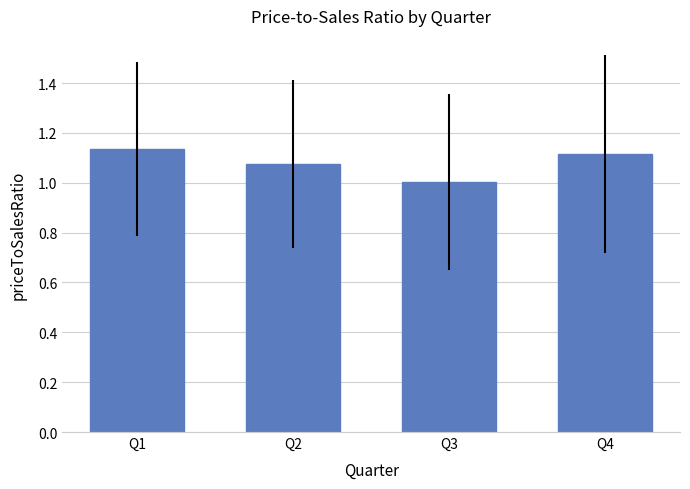

Is it true that the value at Q2 is 1.8?

False